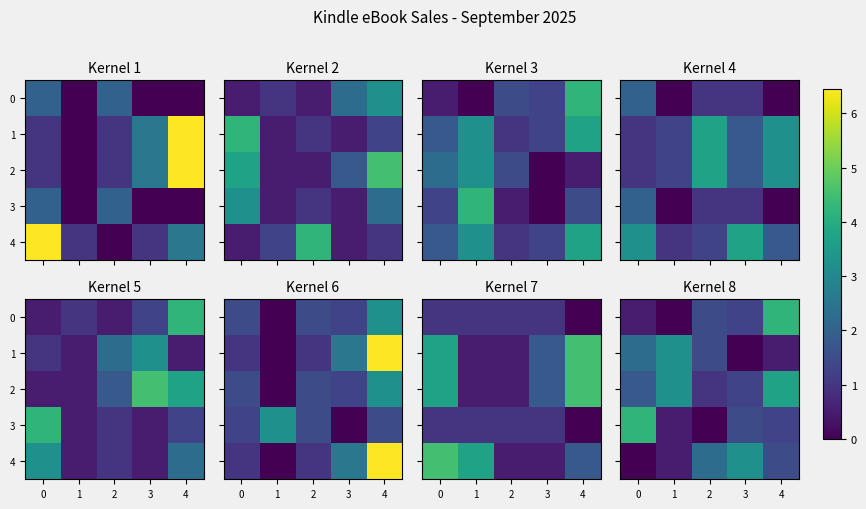

Rank the series by their maximum value, from lowest to highest.

1, 4, 2, 0, 3